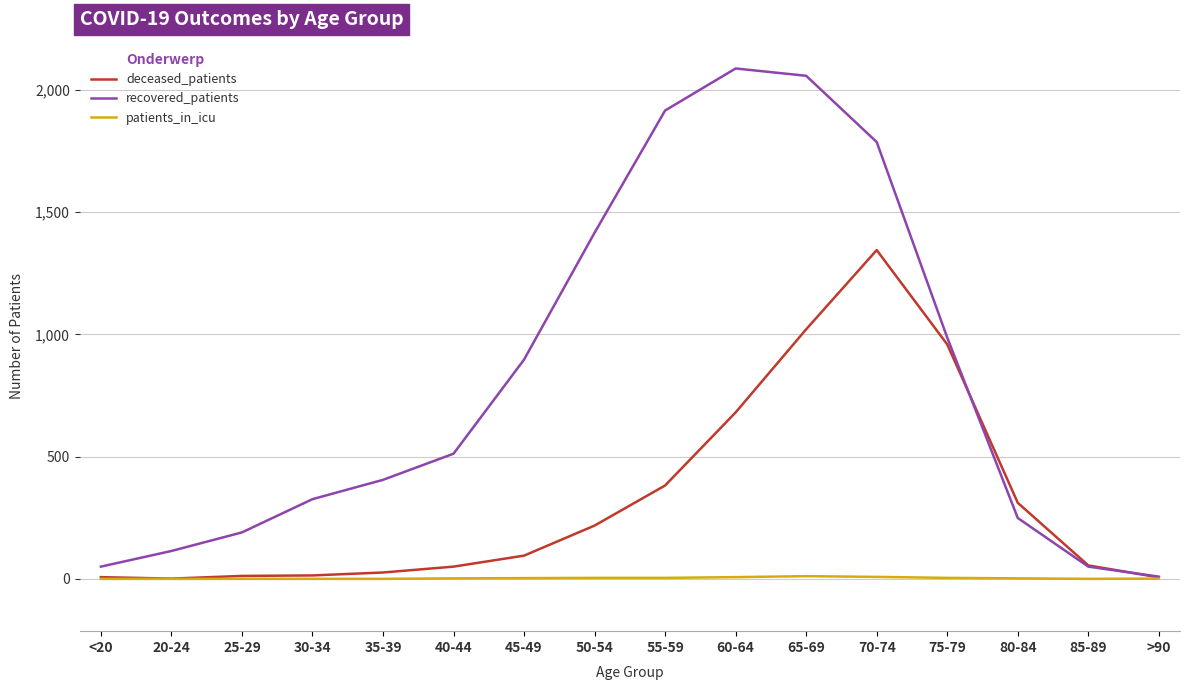

How many interior local valleys does the patients_in_icu series have?

1